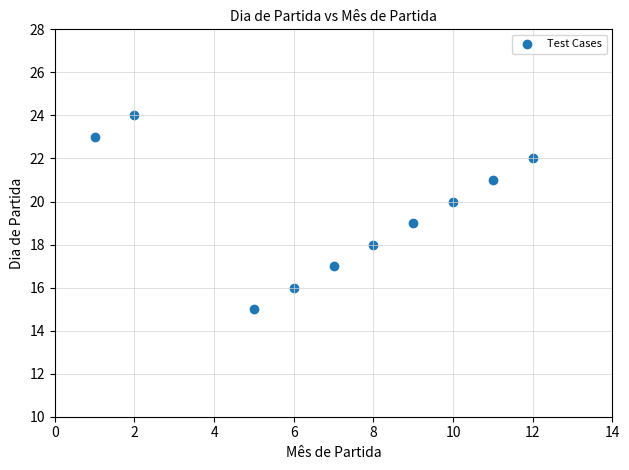

What is the range of X values (max minus min)?

11